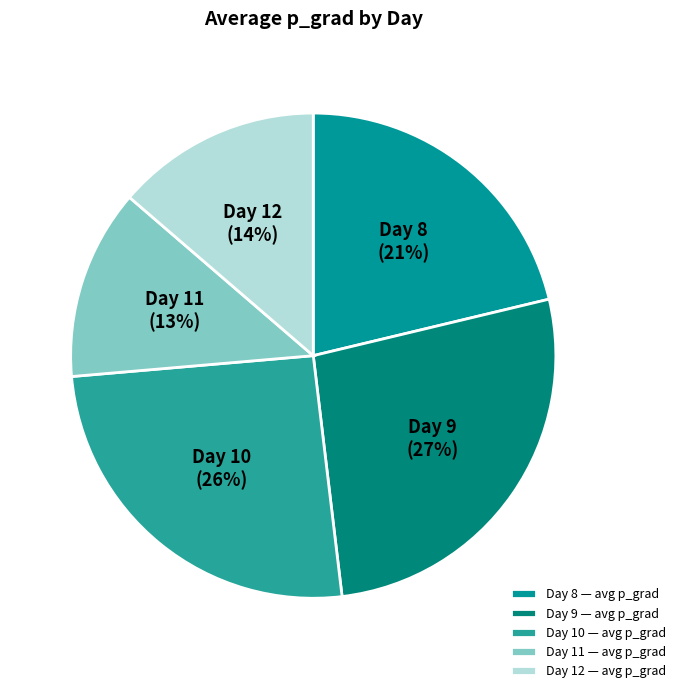

Which has a higher value, Day 9 or Day 8?

Day 9